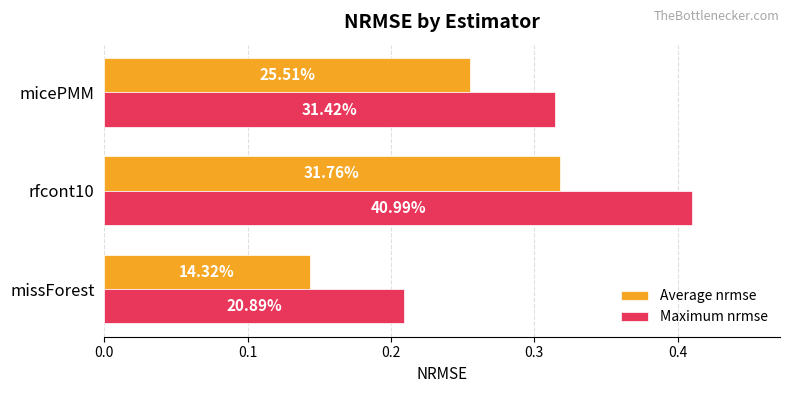

What is the value of the Maximum nrmse bar at the 2nd from the left?

0.4